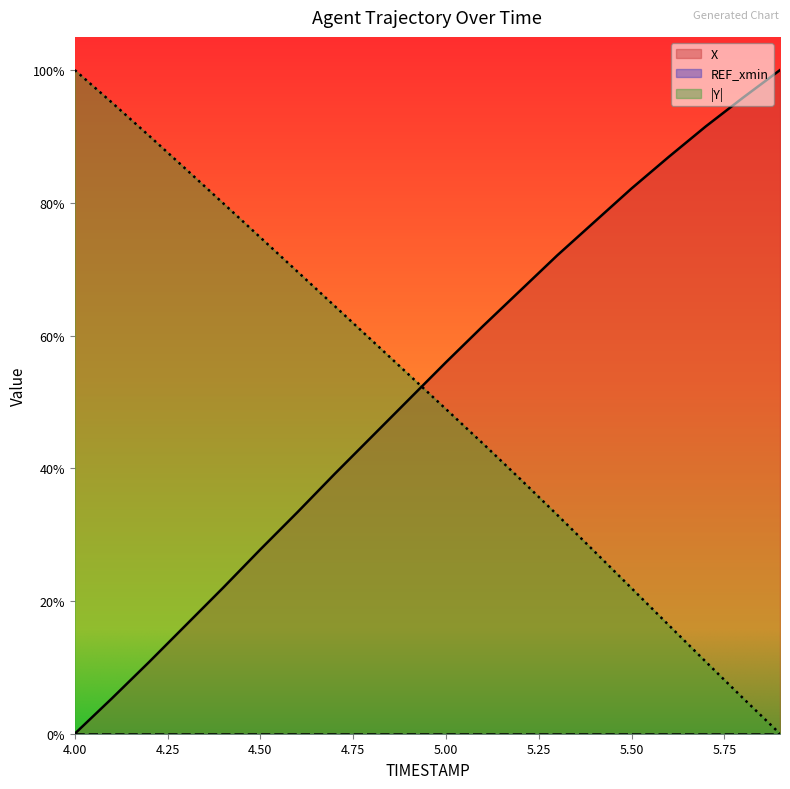

What is the difference between the X values at 4.1 and 5.7?

86.2